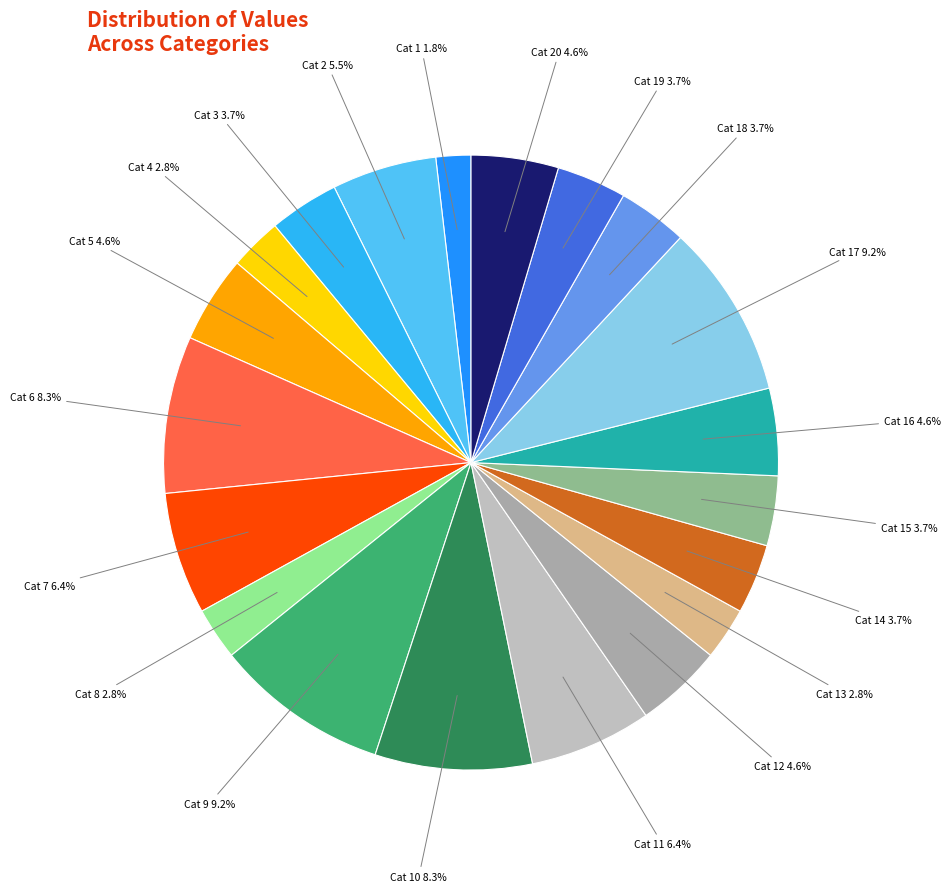

How many slices are in this pie chart?

20